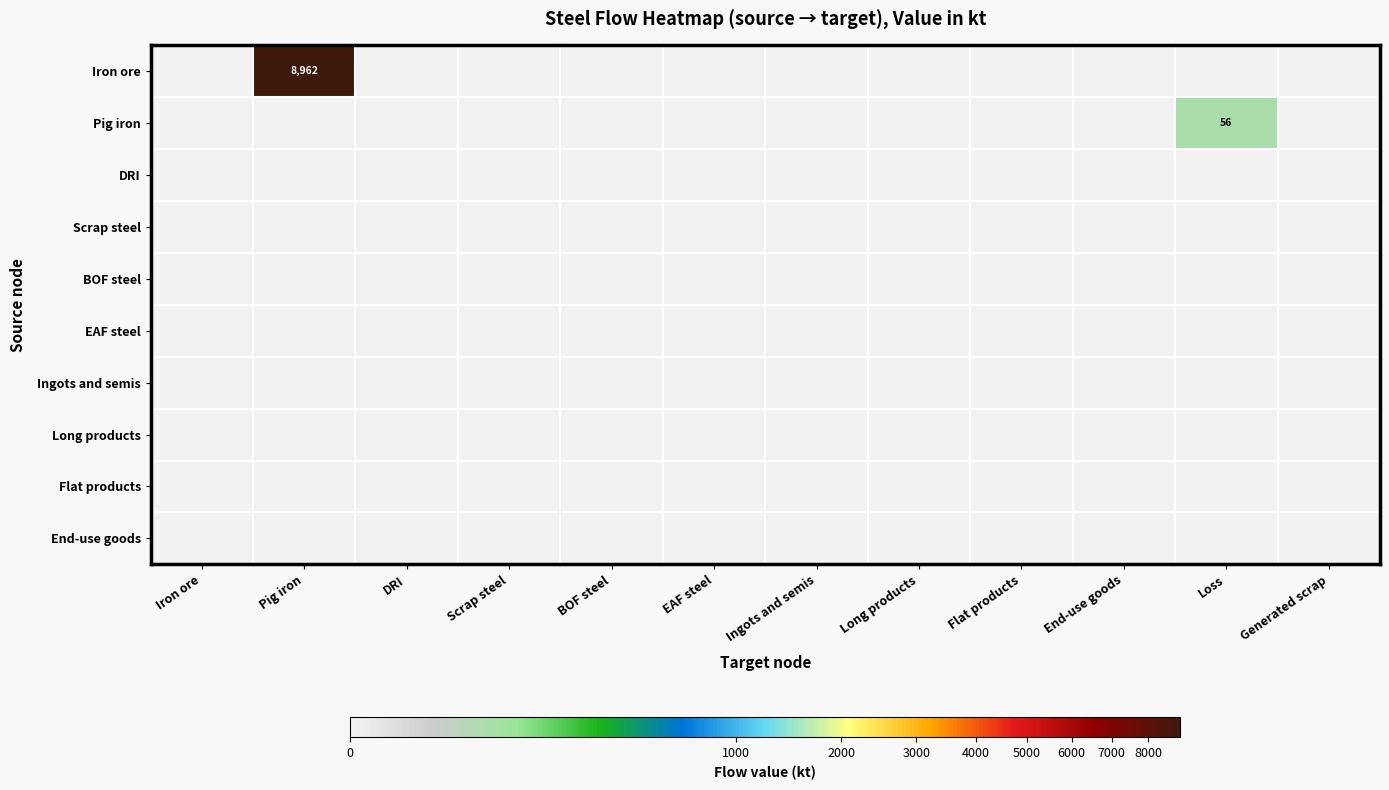

At which category does the chart reach its minimum across all series?

Iron ore